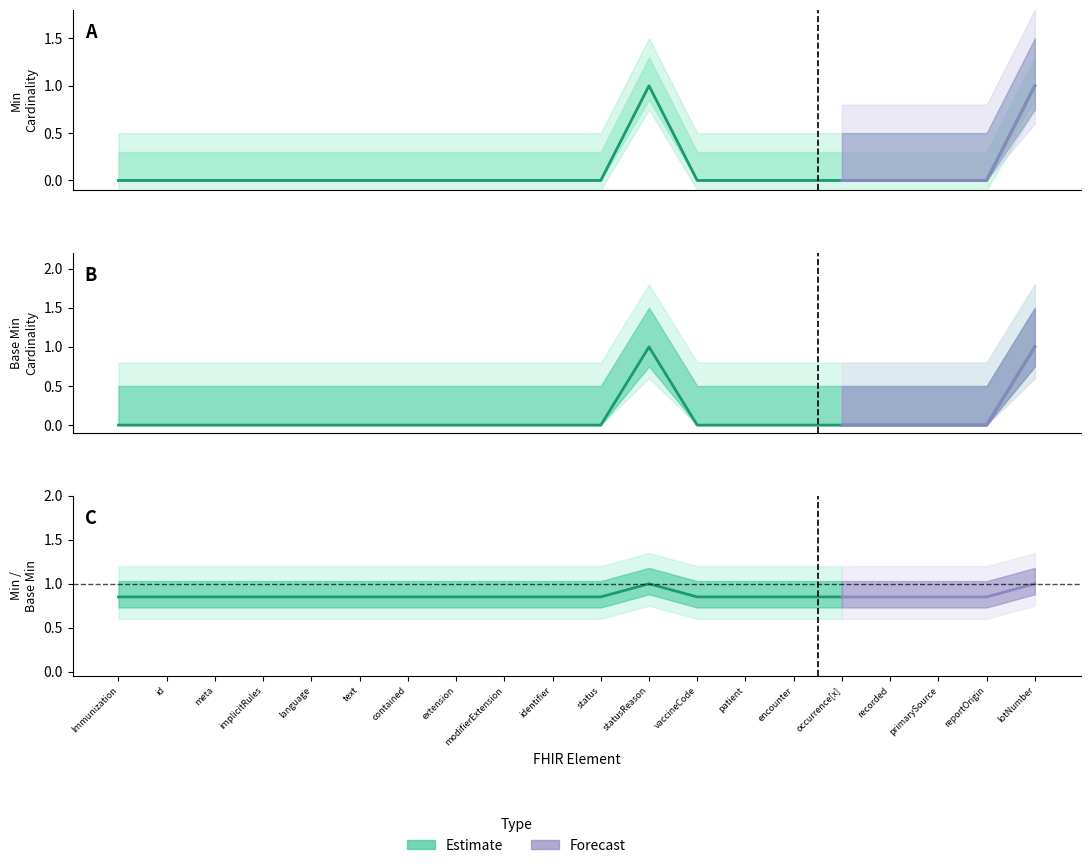

What is the label of the 10th point from the right?

status